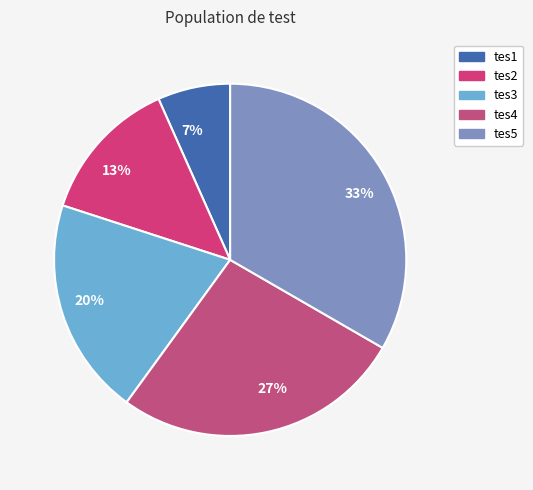

Which category has the smallest portion of the pie?

tes1